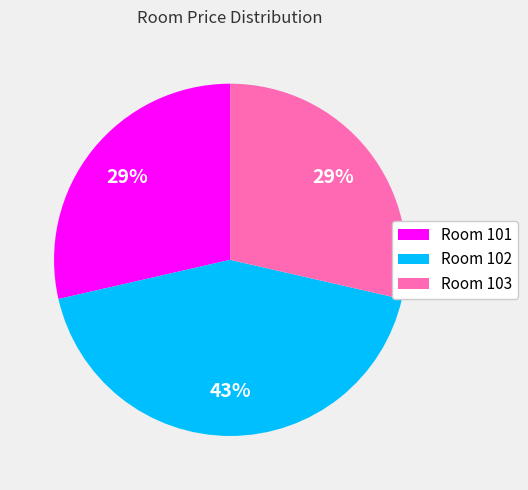

What percentage is the Room 101 slice, to the nearest percent?

29%